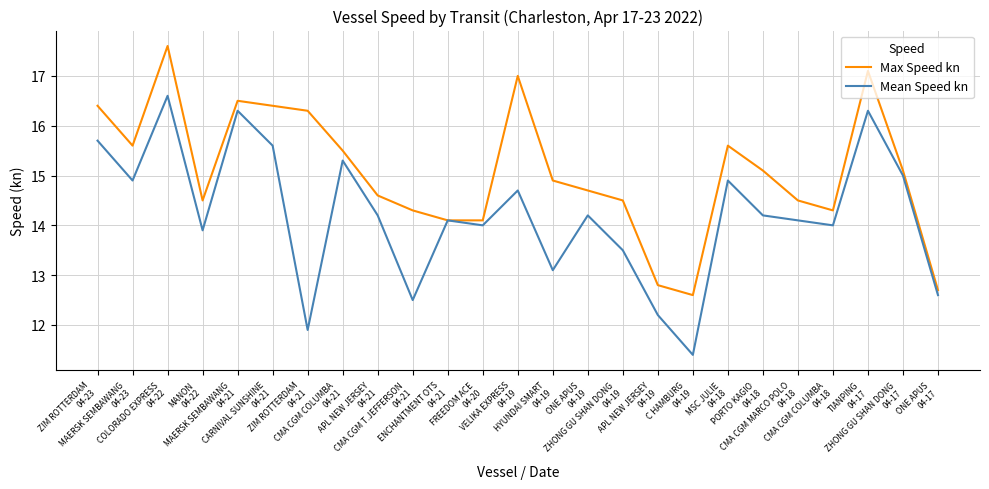

Read the Mean Speed kn value at MSC JULIE
04-18.

14.9